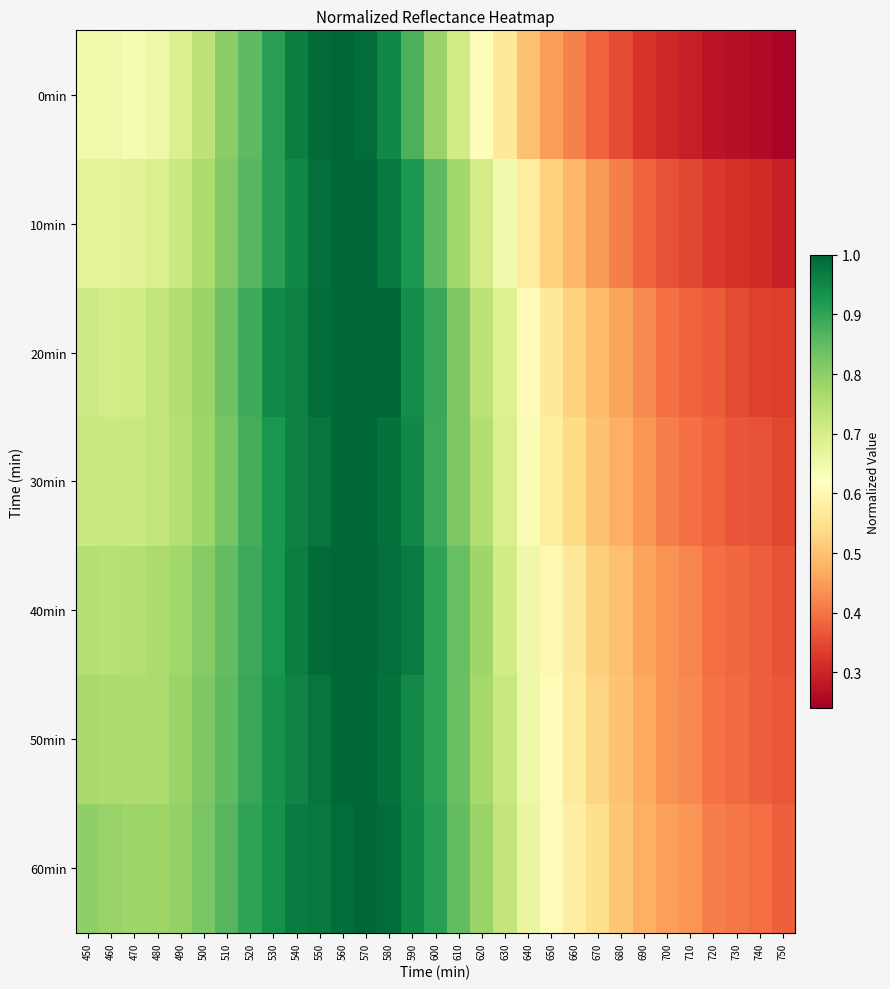

Count the number of data series in this chart.

7